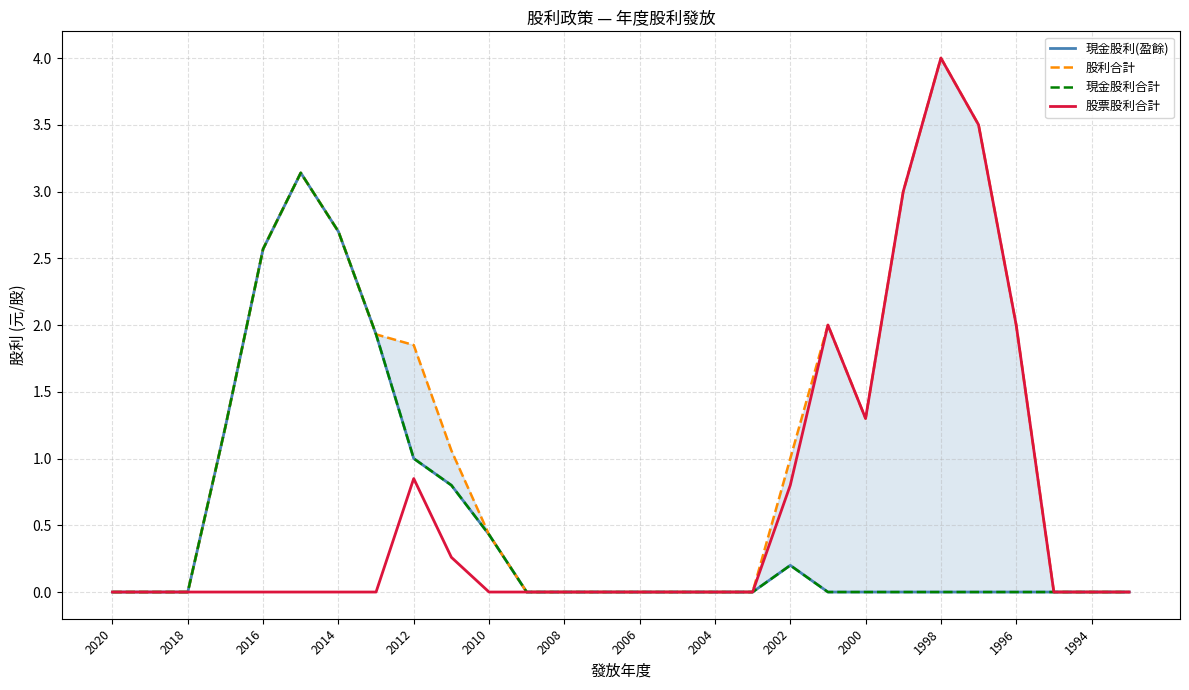

Which category has the highest value in the 股票股利合計 series?

1998